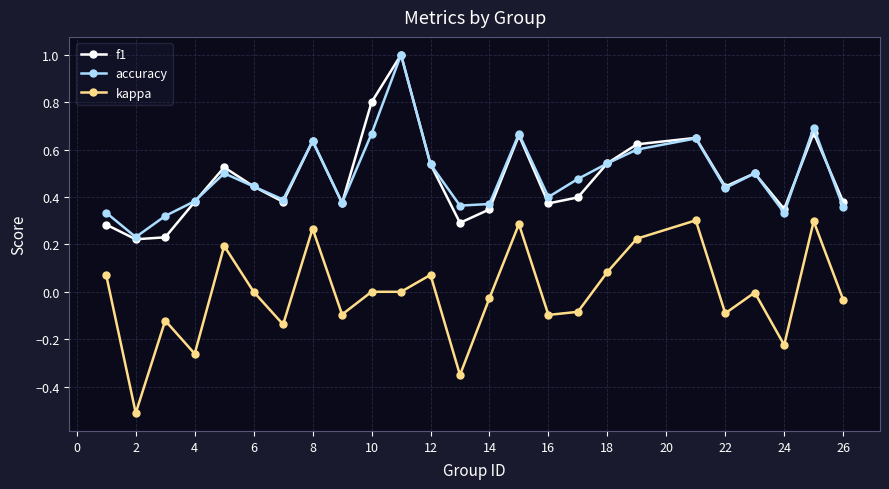

How many interior local valleys does the accuracy series have?

7